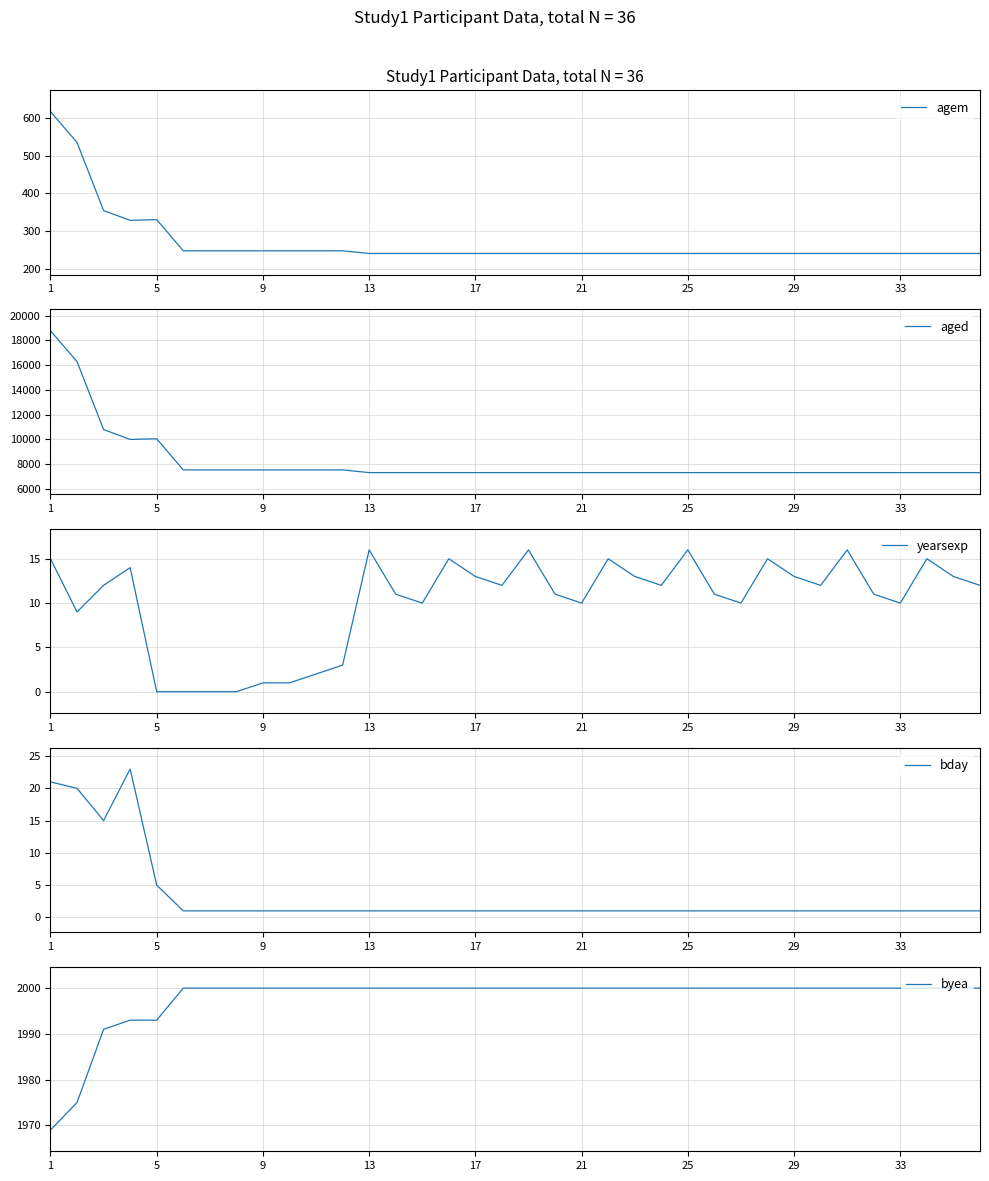

What is the value of the byea point at the 8th from the left?

2000